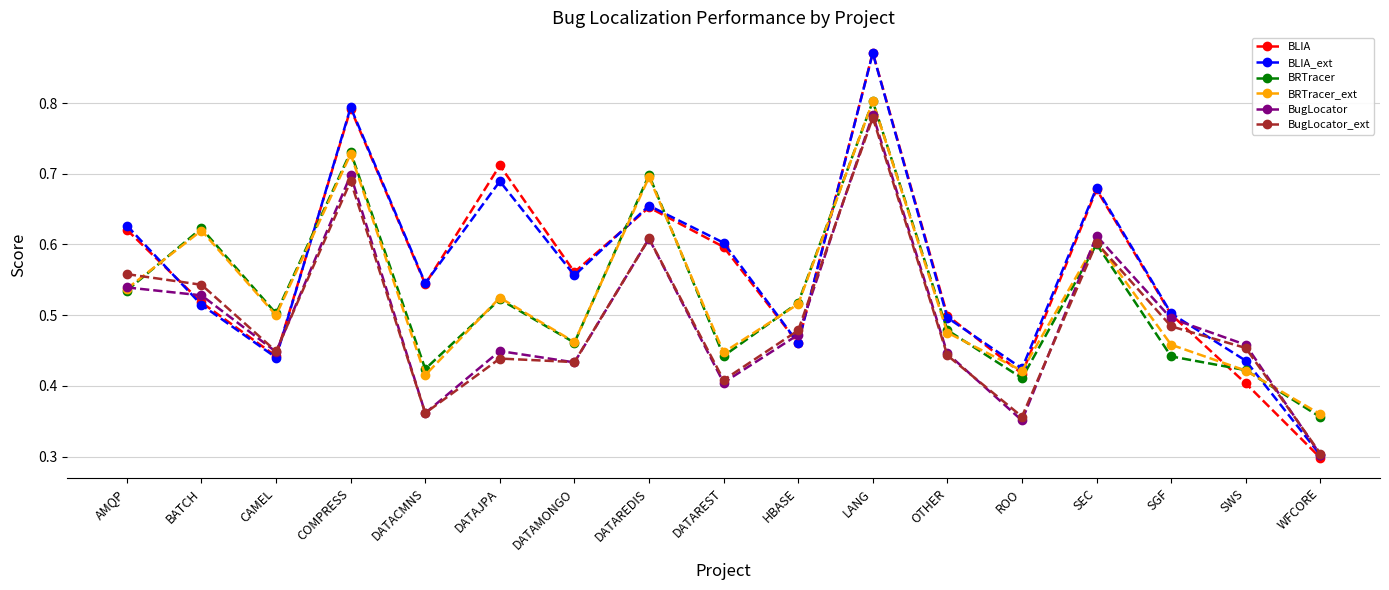

Which series has the largest range (max minus min)?

BLIA